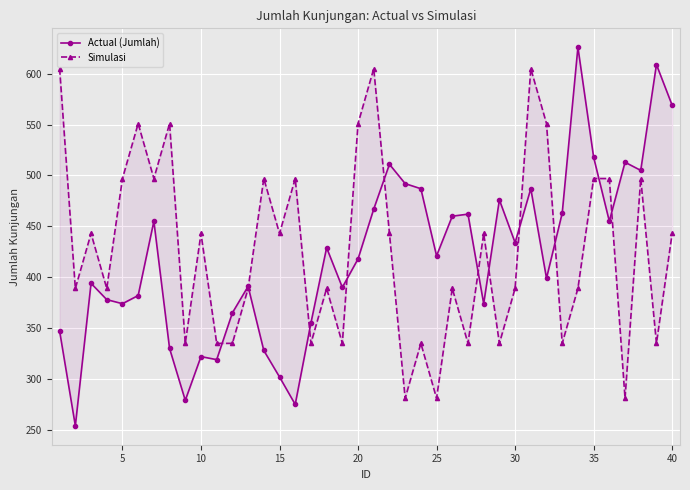

How many interior local valleys does the Simulasi series have?

14